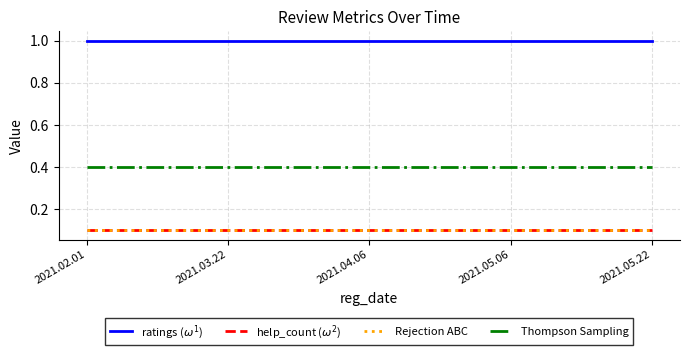

What is the smallest value displayed?

0.1